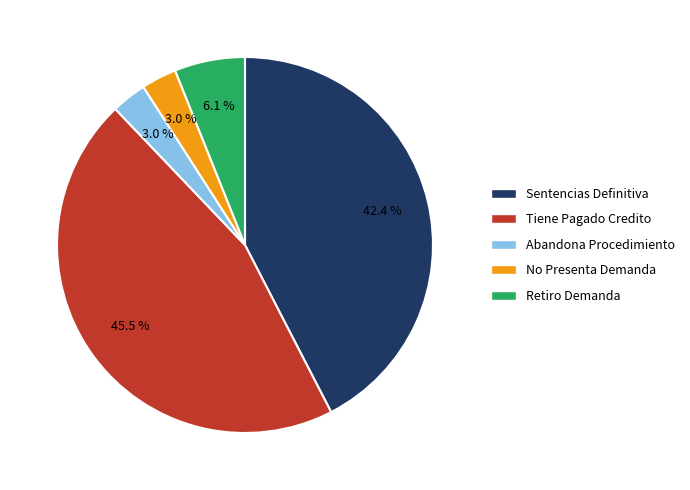

Which has a higher value, Retiro Demanda or No Presenta Demanda?

Retiro Demanda